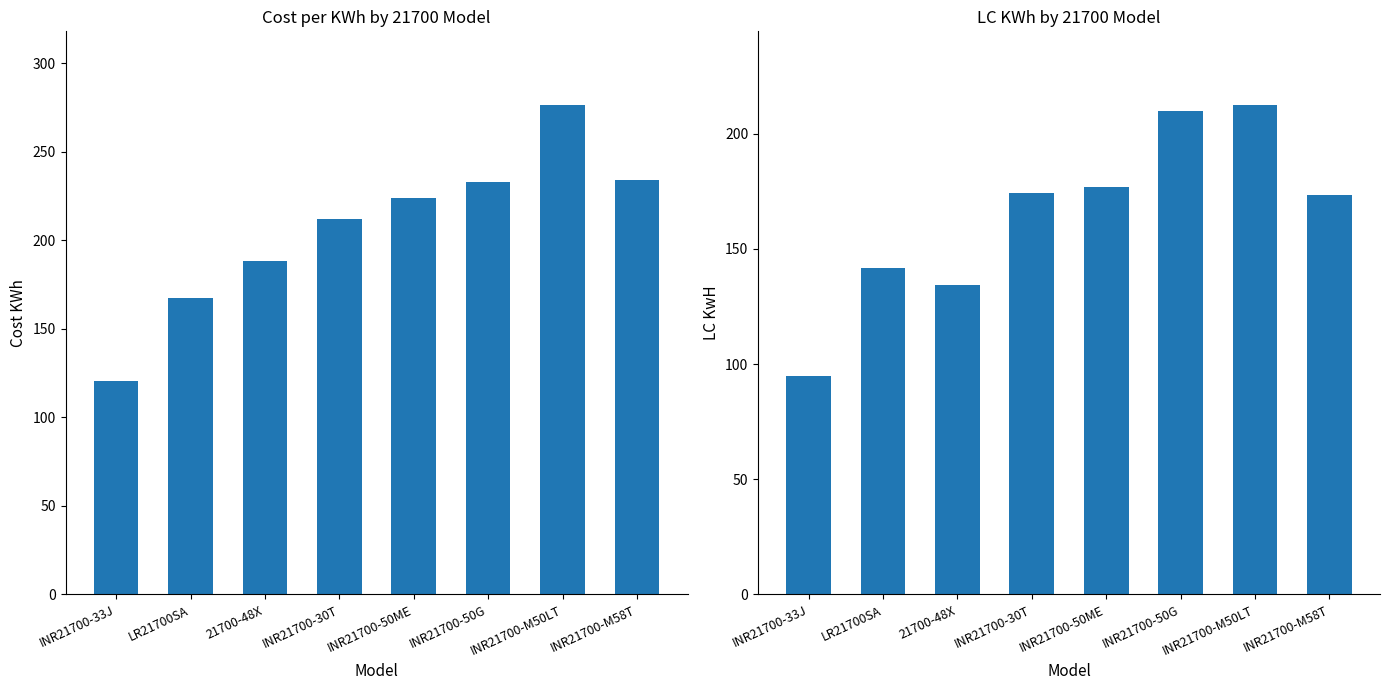

Reading left to right, list all the values displayed in this chart.

Cost KwH: INR21700-33J=120.8	LR21700SA=167.4	21700-48X=188.2	INR21700-30T=211.9	INR21700-50ME=223.9	INR21700-50G=233.2	INR21700-M50LT=276.6	INR21700-M58T=234.0
LC KwH: INR21700-33J=94.9	LR21700SA=141.7	21700-48X=134.4	INR21700-30T=174.2	INR21700-50ME=176.8	INR21700-50G=209.8	INR21700-M50LT=212.6	INR21700-M58T=173.6